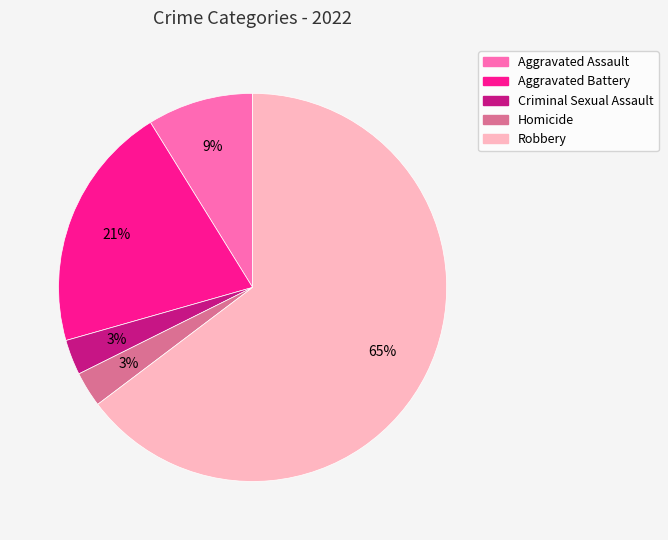

To the nearest percent, what is the combined percentage of Aggravated Battery and Criminal Sexual Assault?

24%